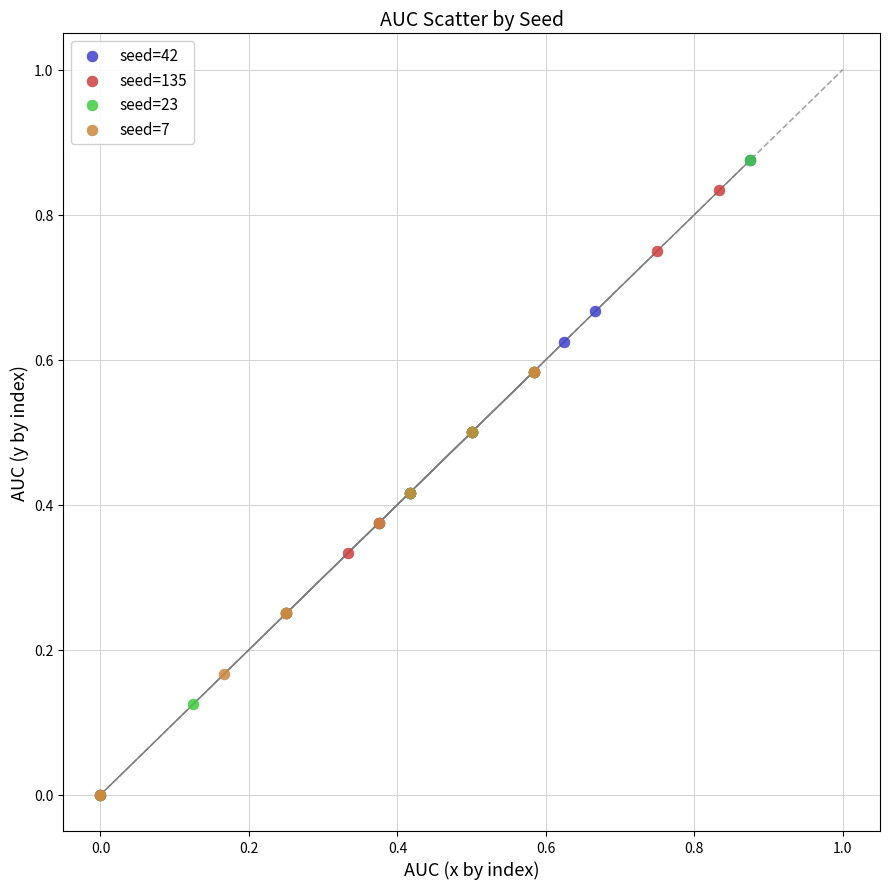

What are all the series names shown in the legend?

seed=42, seed=135, seed=23, seed=7